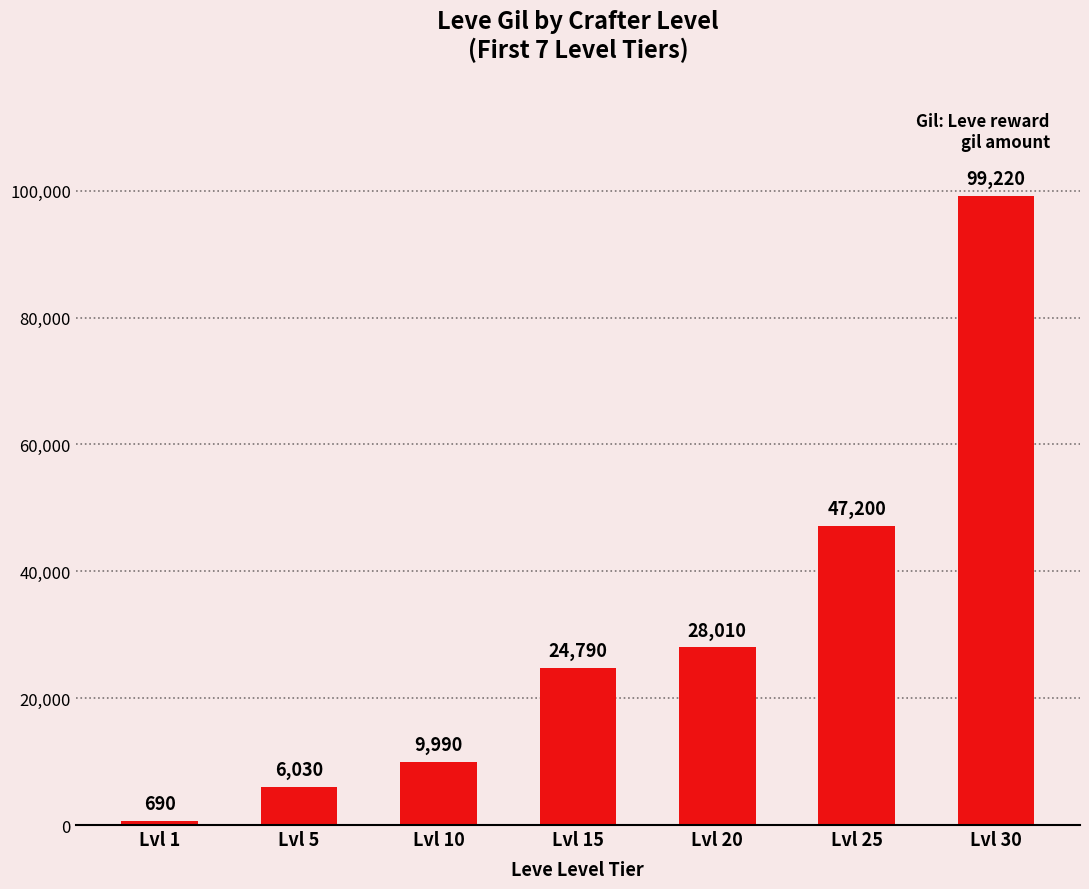

Reading left to right, extract all data points from this chart.

690	6030	9990	24790	28010	47200	99220